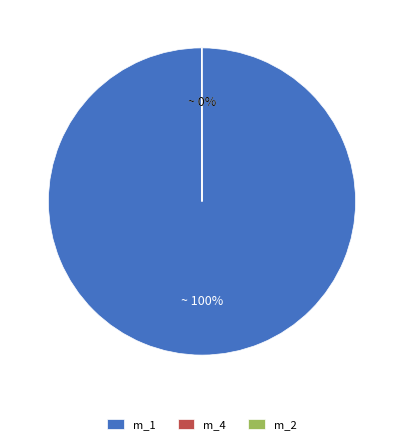

Does any single category account for the majority?

Yes